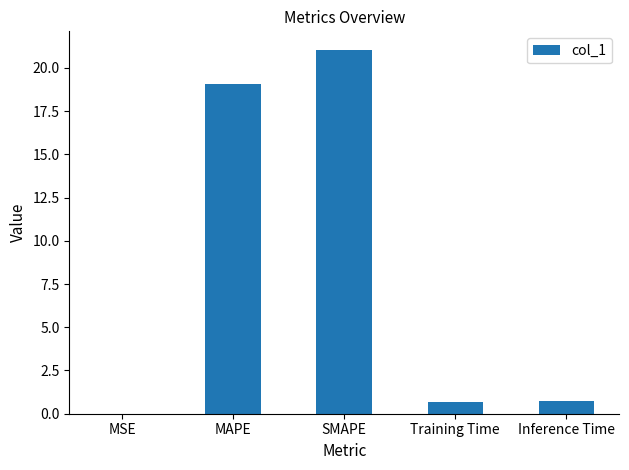

Is it true that the value at MAPE is 19.1?

True